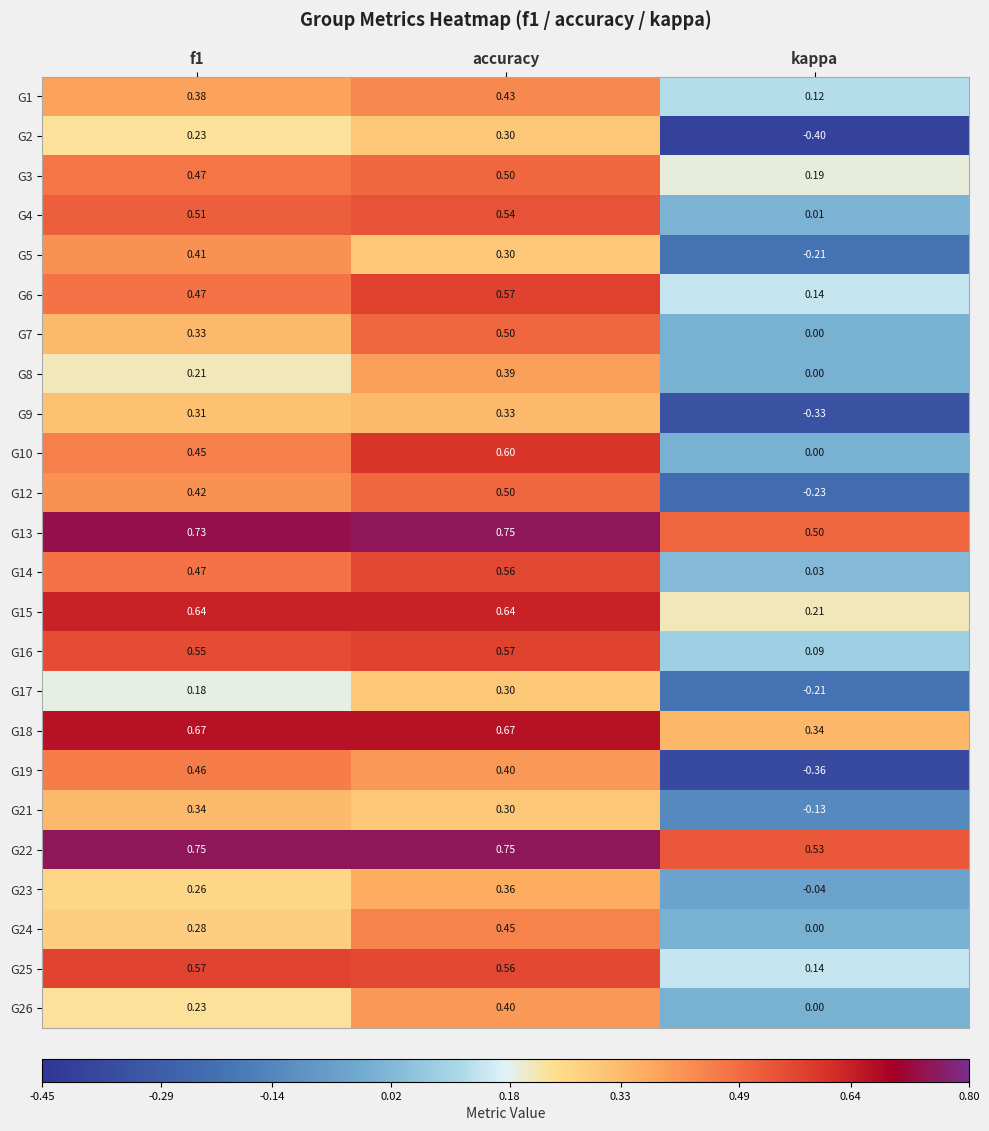

At which label does G21 reach its minimum?

kappa